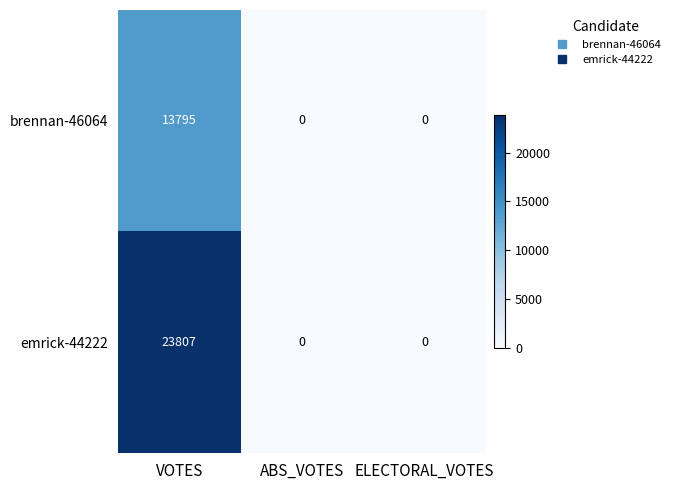

Is it true that brennan-46064 equals 8288 at ELECTORAL_VOTES?

False